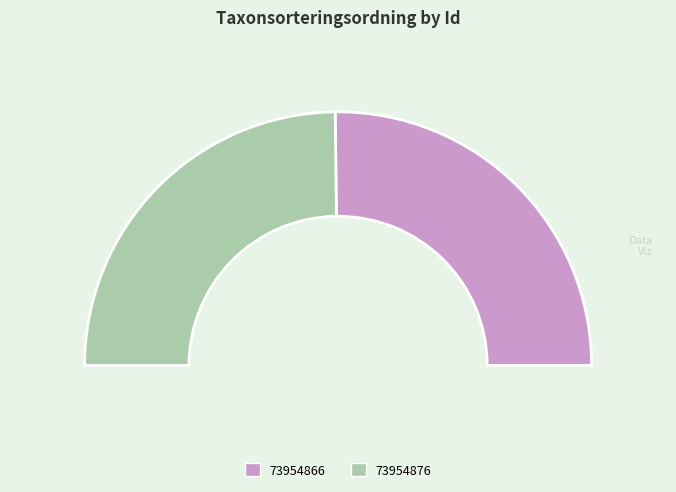

How many segments does this pie chart have?

2